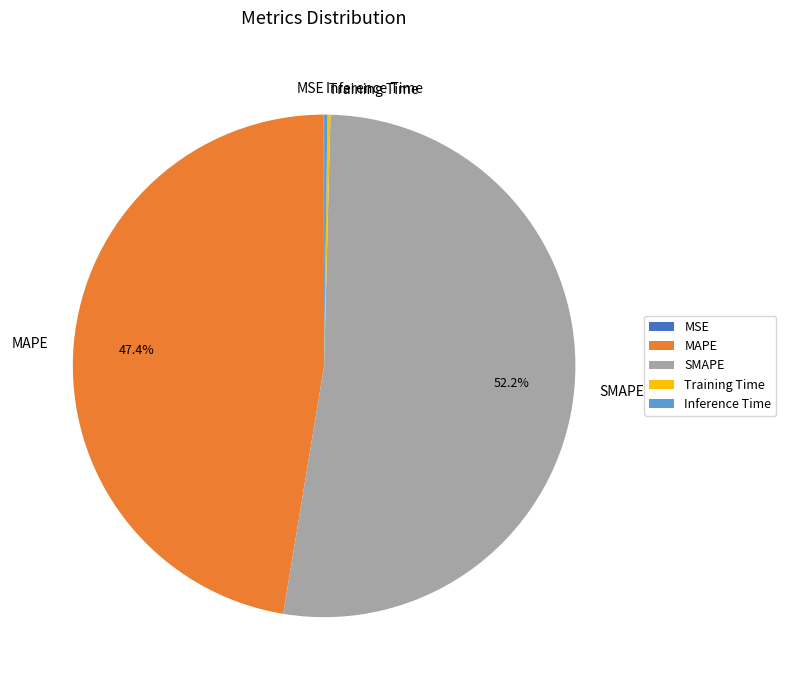

Which has a higher value, MAPE or SMAPE?

SMAPE